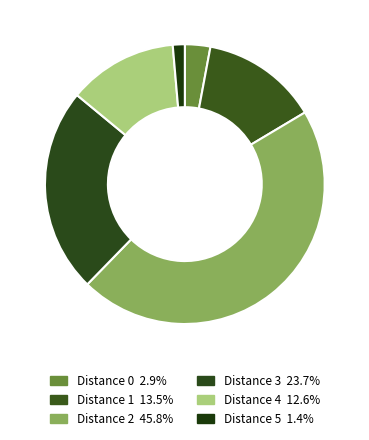

Count the number of slices in the pie.

6